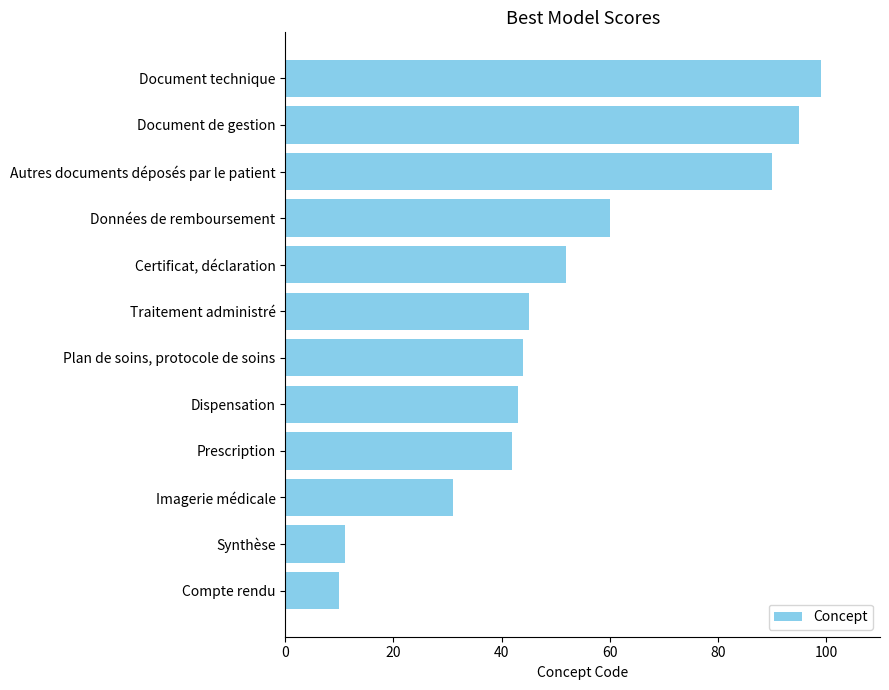

What is the ratio of the value at Prescription to the value at Imagerie médicale?

1.4